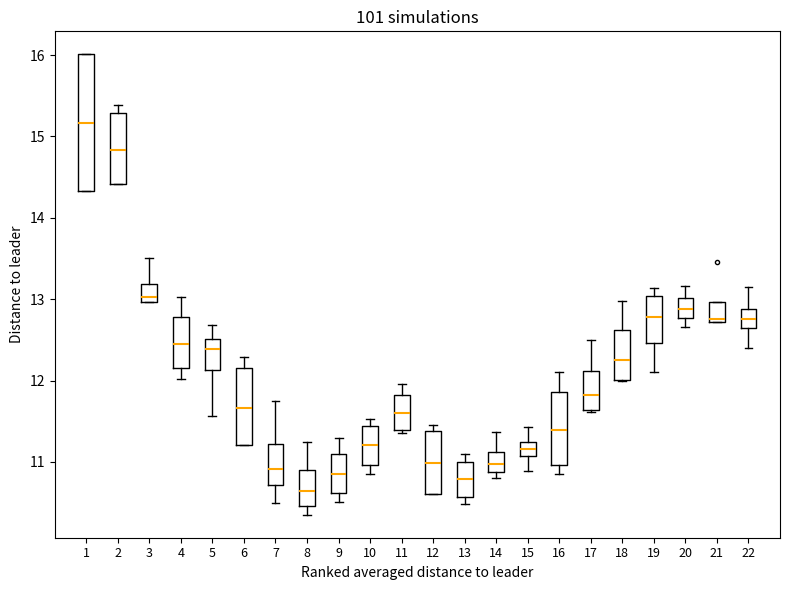

Reading left to right, read every box against the y-axis: the position of its median line, the range the box covers, and the ends of its whiskers. The values are not printed on the chart, so give them approximately, as read against the axis.

1: median 15.2, box 14.3 to 16.0, whiskers 14.3 to 16.0
2: median 14.8, box 14.4 to 15.3, whiskers 14.4 to 15.4
3: median 13.0 (just above the box's lower edge), box 13.0 to 13.2, whiskers 13.0 to 13.5
4: median 12.4, box 12.2 to 12.8, whiskers 12.0 to 13.0
5: median 12.4, box 12.1 to 12.5, whiskers 11.6 to 12.7
6: median 11.7, box 11.2 to 12.2, whiskers 11.2 to 12.3
7: median 10.9, box 10.7 to 11.2, whiskers 10.5 to 11.8
8: median 10.6, box 10.5 to 10.9, whiskers 10.4 to 11.3
9: median 10.9, box 10.6 to 11.1, whiskers 10.5 to 11.3
10: median 11.2, box 11.0 to 11.4, whiskers 10.9 to 11.5
11: median 11.6, box 11.4 to 11.8, whiskers 11.4 (just below the box's lower edge) to 12.0
12: median 11.0, box 10.6 to 11.4, whiskers 10.6 to 11.5
13: median 10.8, box 10.6 to 11.0, whiskers 10.5 to 11.1
14: median 11.0, box 10.9 to 11.1, whiskers 10.8 to 11.4
15: median 11.2, box 11.1 to 11.3, whiskers 10.9 to 11.4
16: median 11.4, box 11.0 to 11.9, whiskers 10.9 to 12.1
17: median 11.8, box 11.6 to 12.1, whiskers 11.6 (just below the box's lower edge) to 12.5
18: median 12.3, box 12.0 to 12.6, whiskers 12.0 to 13.0
19: median 12.8, box 12.5 to 13.0, whiskers 12.1 to 13.1
20: median 12.9, box 12.8 to 13.0, whiskers 12.7 to 13.2
21: median 12.8, box 12.7 to 13.0, whiskers 12.7 to 13.0
22: median 12.8, box 12.6 to 12.9, whiskers 12.4 to 13.2